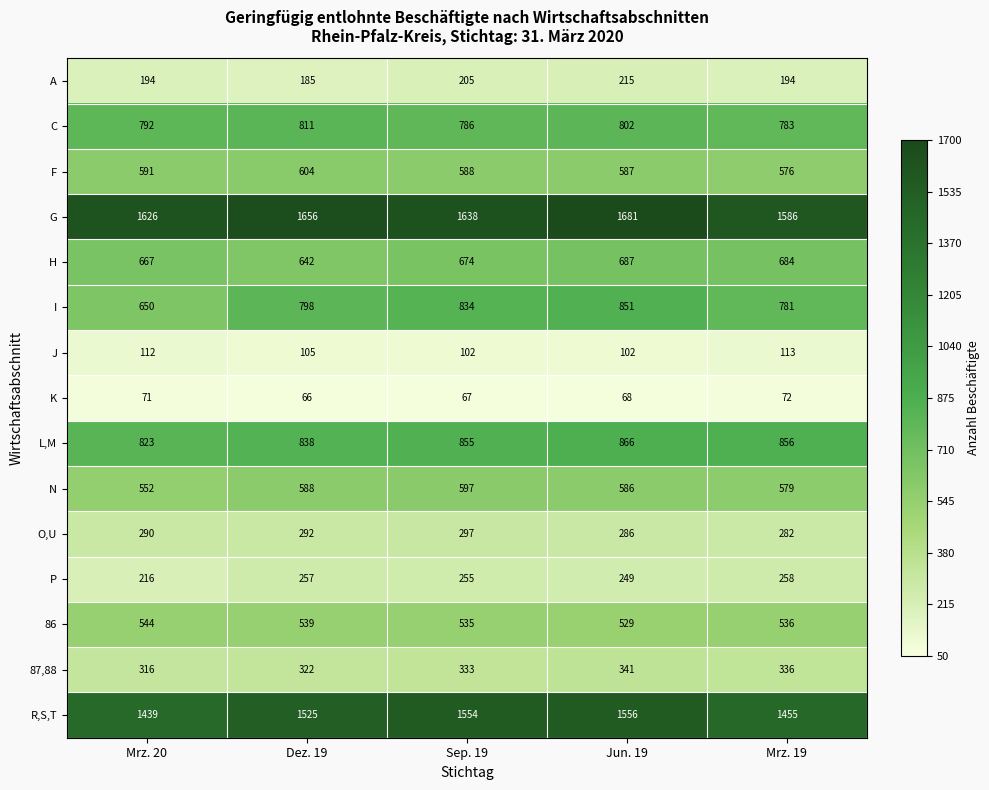

What is the difference between the maximum and minimum values in the R,S,T series?

117